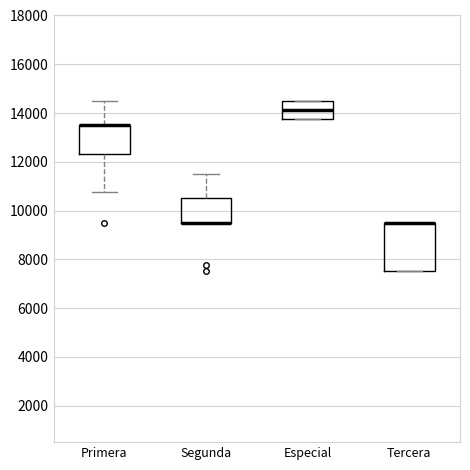

Where is the lower edge of the box for Primera on the y-axis? The values are not printed on the chart, so give them approximately, as read against the axis.

12400